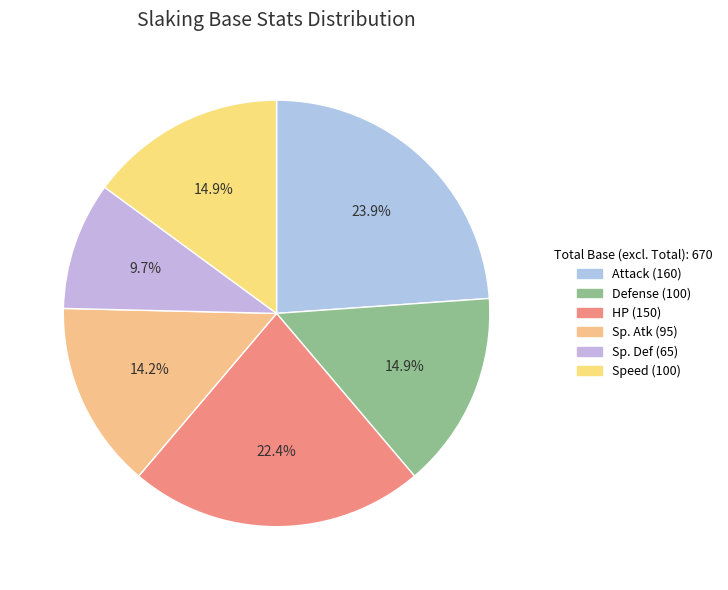

To the nearest percent, what portion does Attack represent?

24%